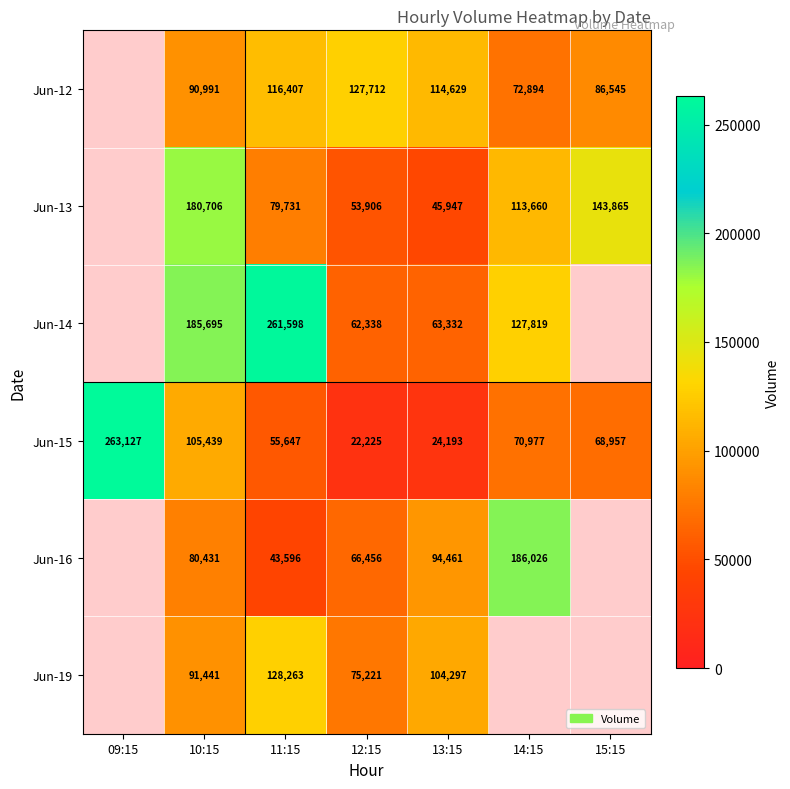

True or false: Jun-19 has a value of 91441 at 10:15.

True